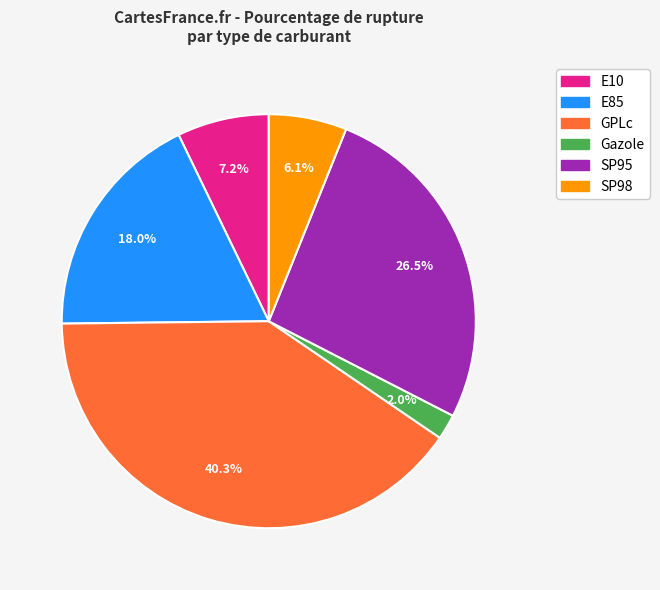

To the nearest percent, what is the combined percentage of Gazole and SP95?

28%